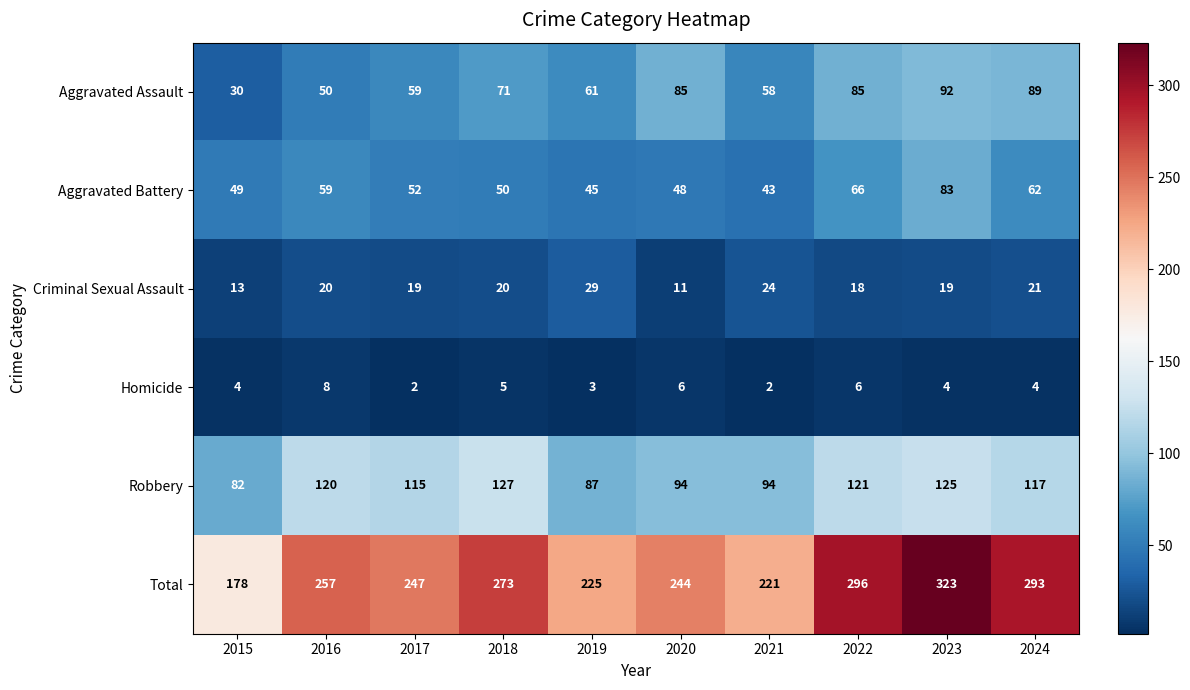

Which series has the largest total across all categories?

Total